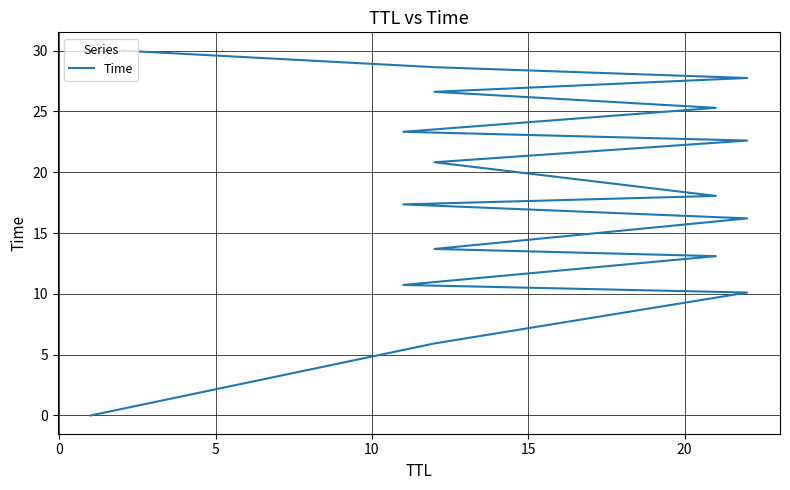

The value at 20 is 3.1. True or false?

False